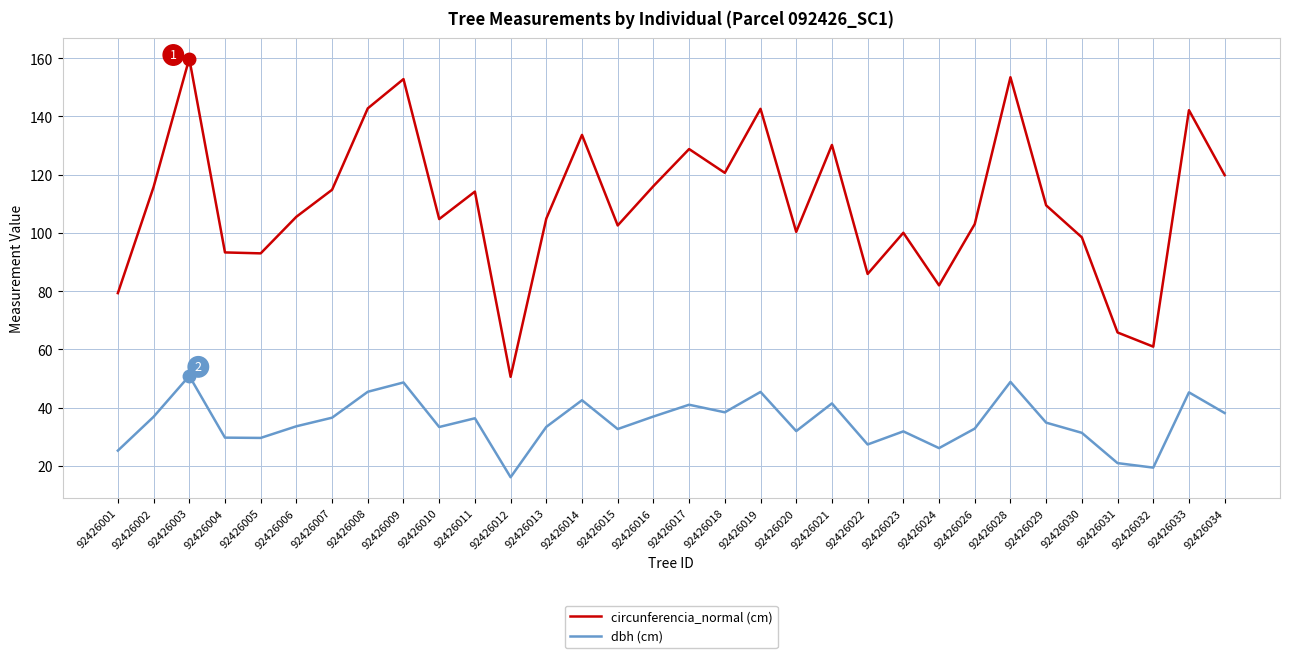

What is the spread (max minus min) of values at 92426031?

44.9